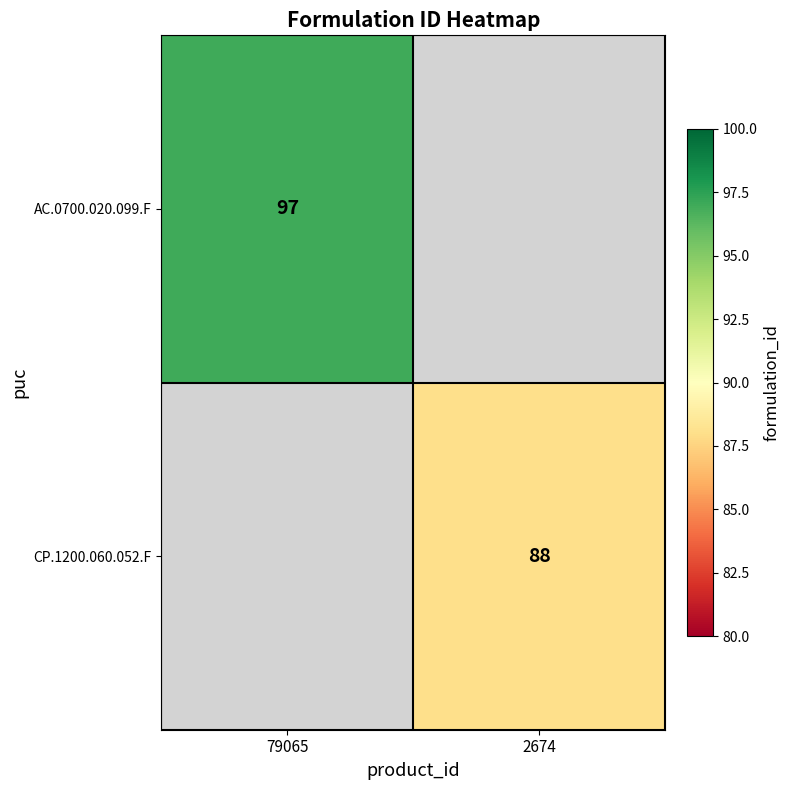

The value of AC.0700.020.099.F at 79065 is 97. True or false?

True